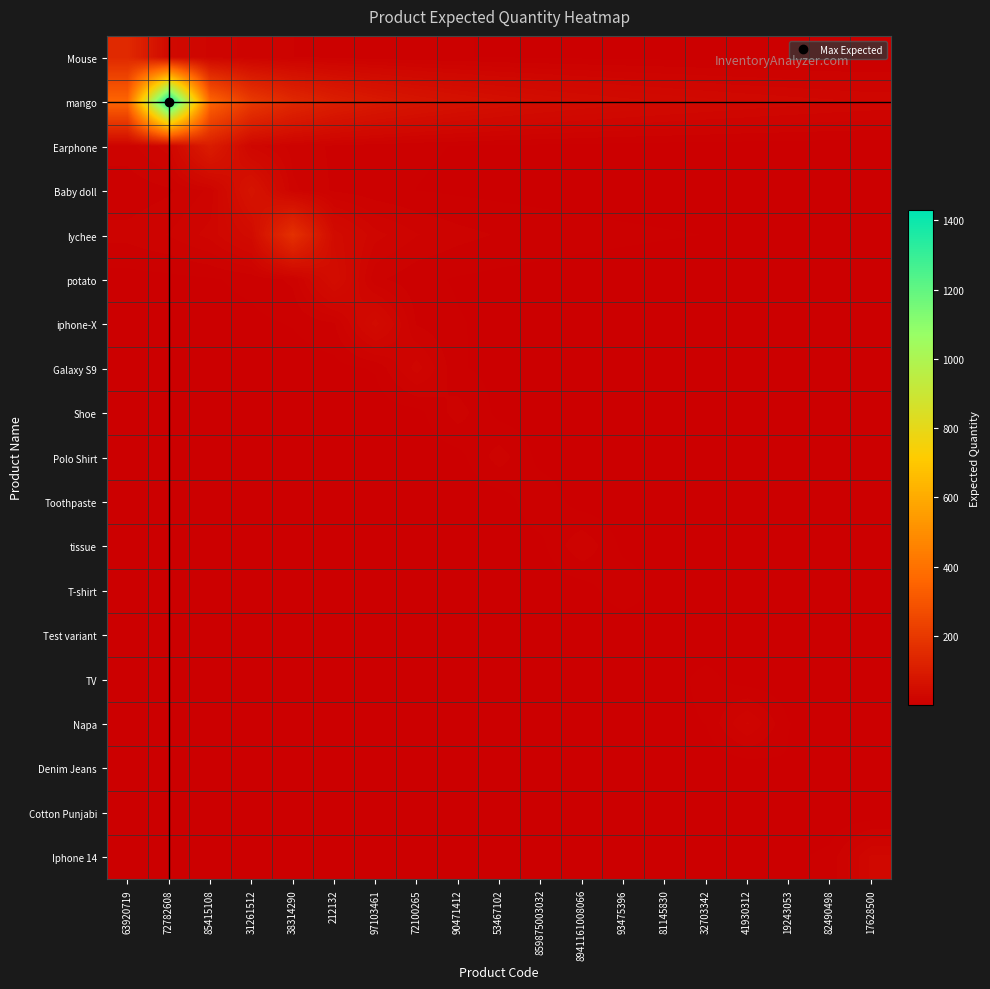

Rank the series by their maximum value, from lowest to highest.

Cotton Punjabi, Test variant, Denim Jeans, TV, Toothpaste, T-shirt, Shoe, Polo Shirt, tissue, Napa, Galaxy S9, Iphone 14, iphone-X, potato, Baby doll, Earphone, Mouse, lychee, mango